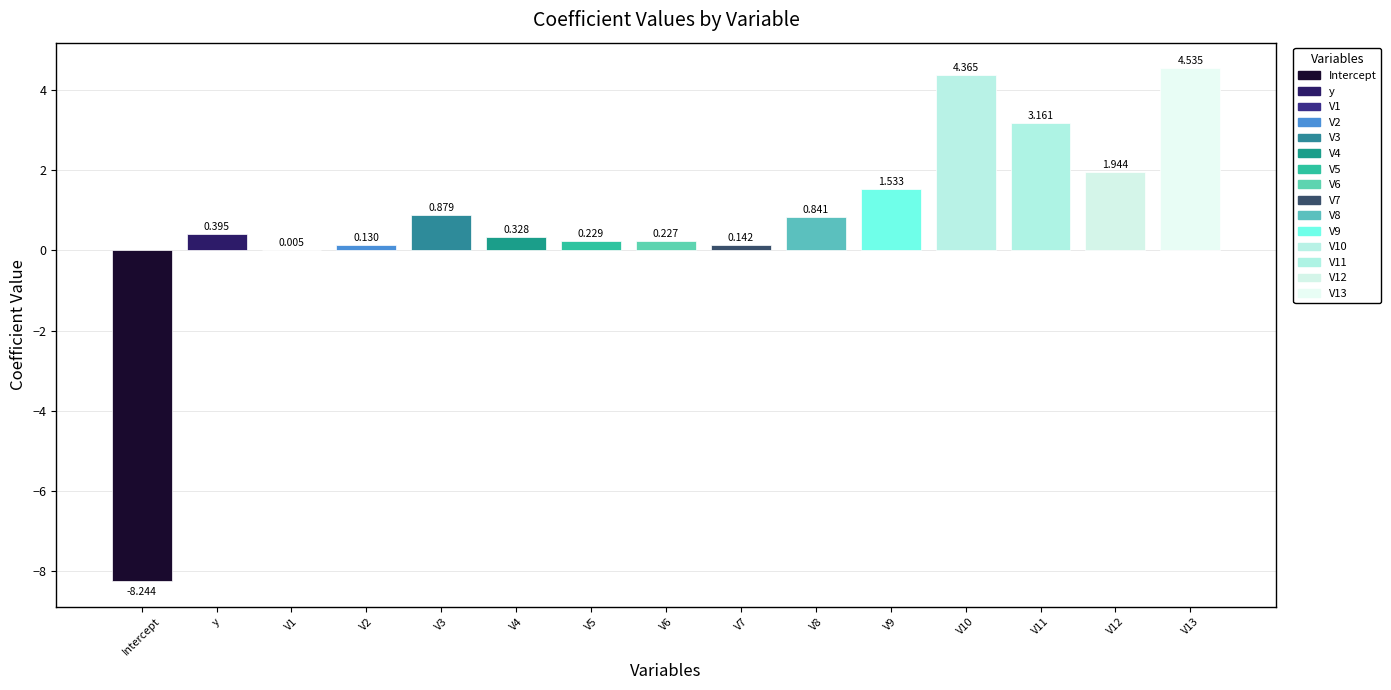

The chart shows a value of 0.9 at V3. True or false?

True